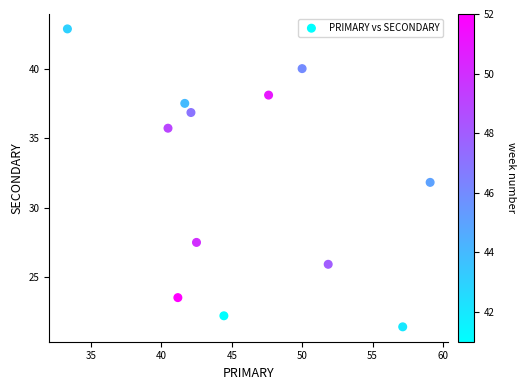

What is the range of Y values (max minus min)?

21.4